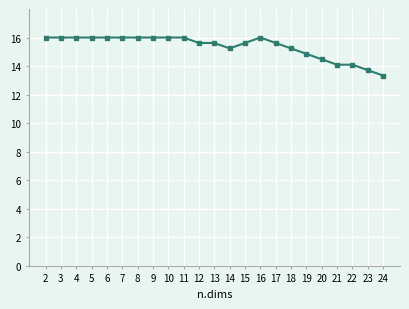

What is the ratio of the value at 18 to the value at 7?

1.0